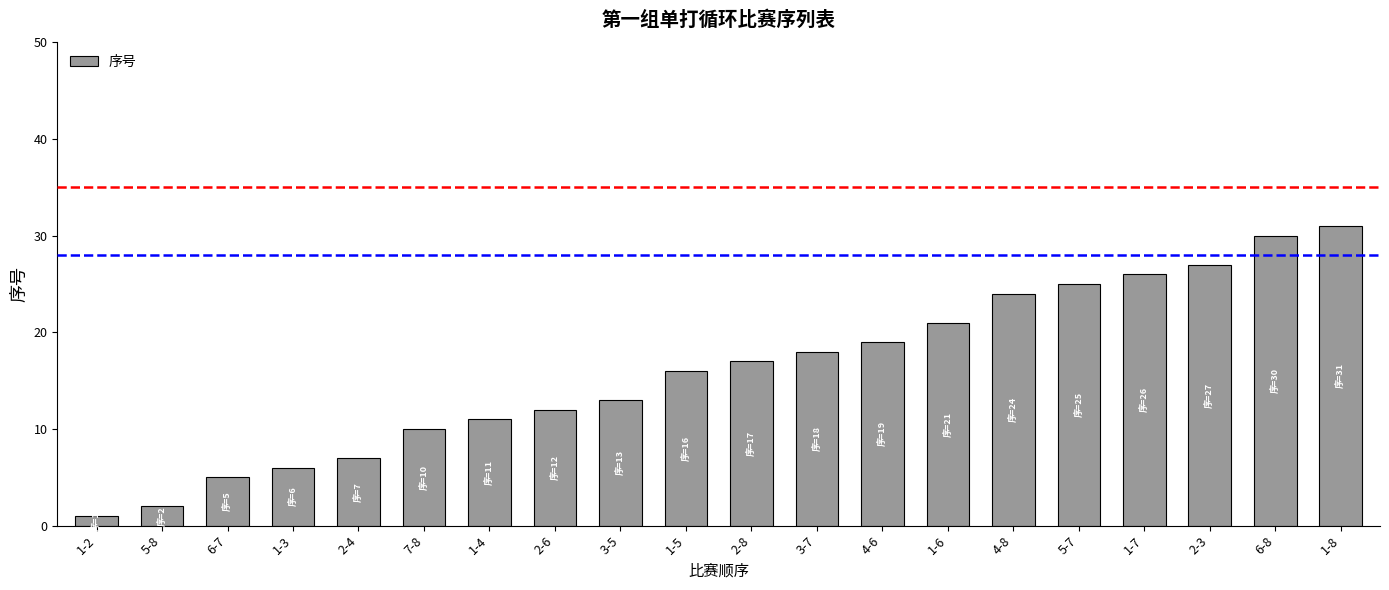

What is the difference between the maximum and minimum values?

30